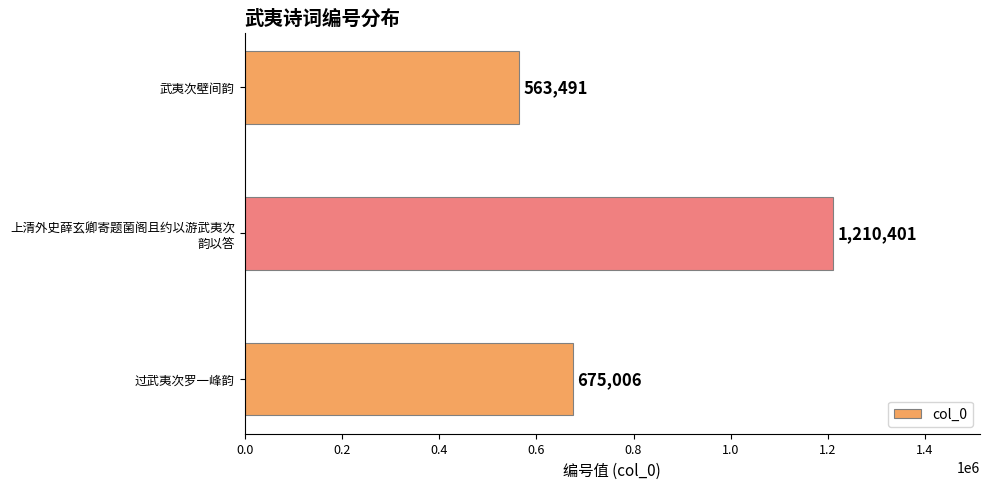

How many values are below 675006?

1